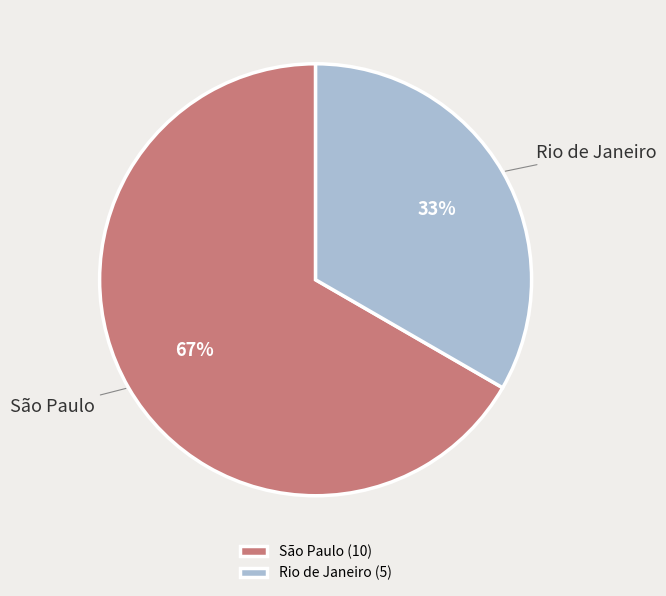

To the nearest percent, what is the combined percentage of Rio de Janeiro and São Paulo?

100%